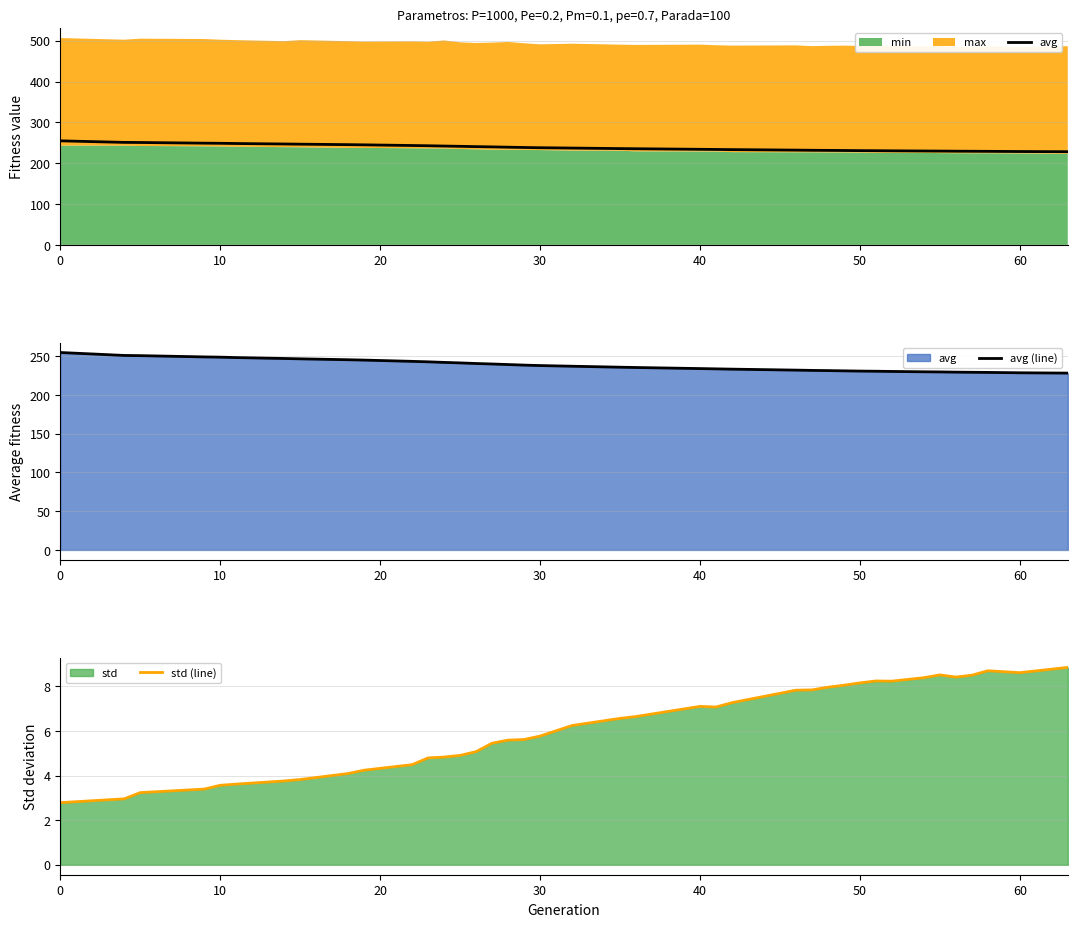

Is it true that std (line) equals 5.8 at 30?

True